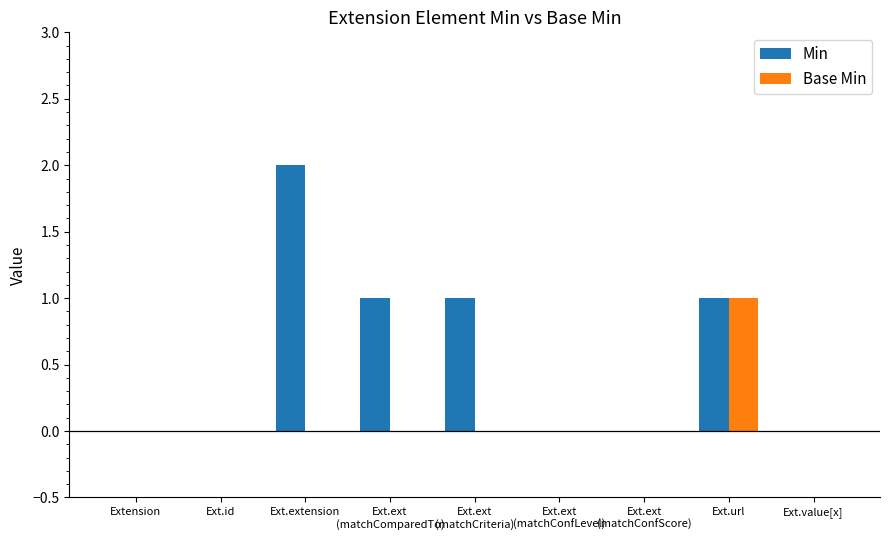

Which series has the largest total across all categories?

Min